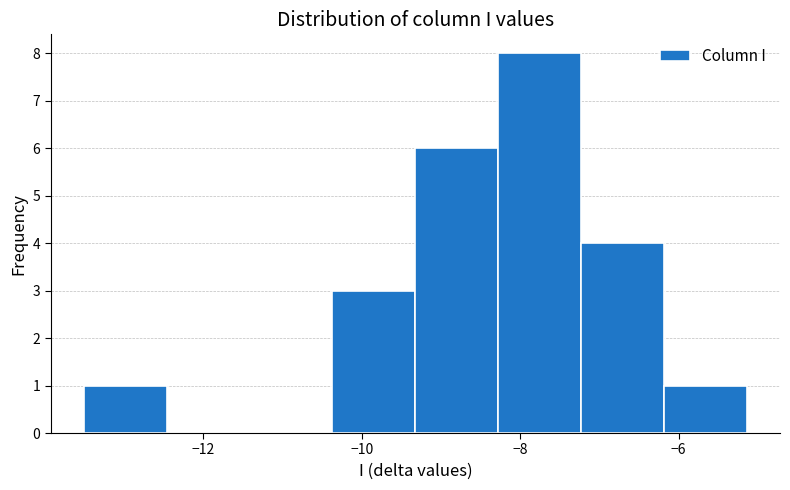

Reading left to right, transcribe this chart: for each bar, give the range it covers on the x-axis and its height. Neither the bar edges nor the heights are printed on the chart, so give them approximately, as read against the axes.

-13.6 to -12.4: 1
-12.4 to -11.4: 0
-11.4 to -10.4: 0
-10.4 to -9.4: 3
-9.4 to -8.2: 6
-8.2 to -7.2: 8
-7.2 to -6.2: 4
-6.2 to -5.2: 1